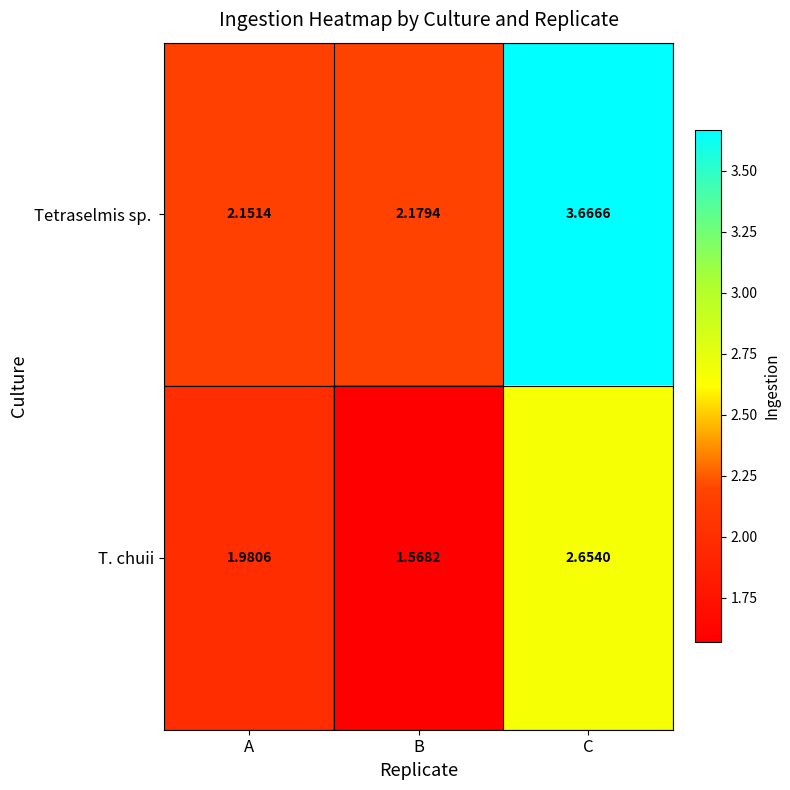

At how many categories does at least one series exceed 1?

3